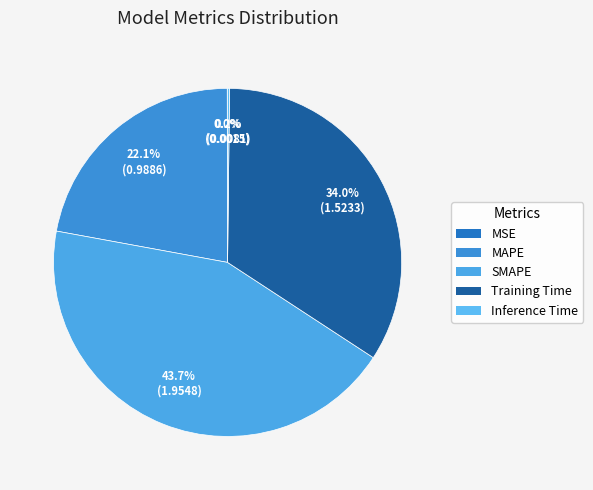

Which slice is the largest?

SMAPE